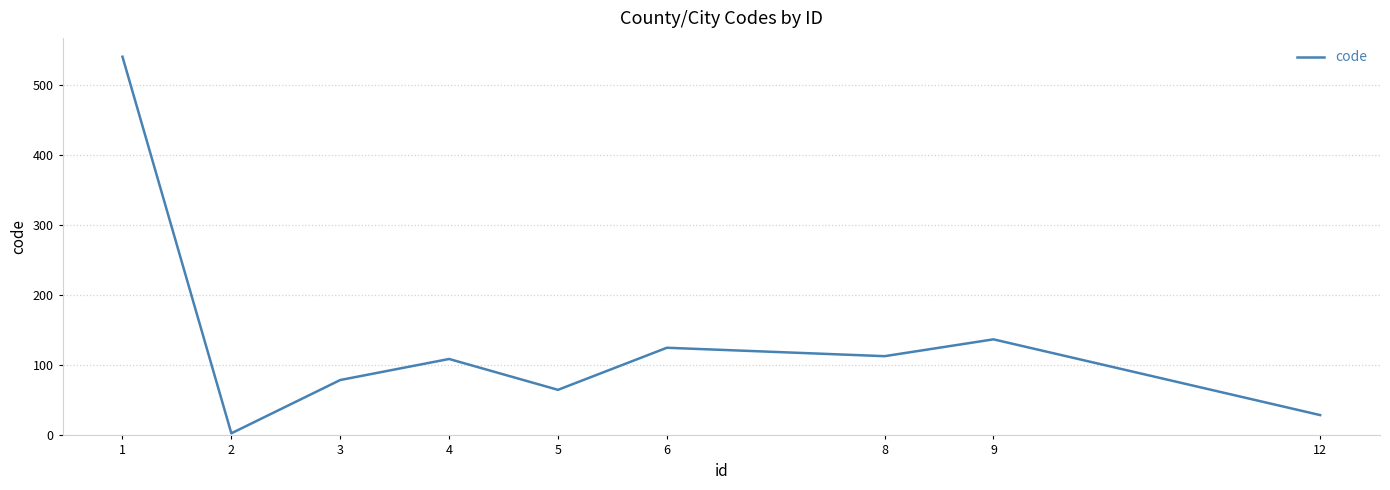

The value at 3 is 127. True or false?

False